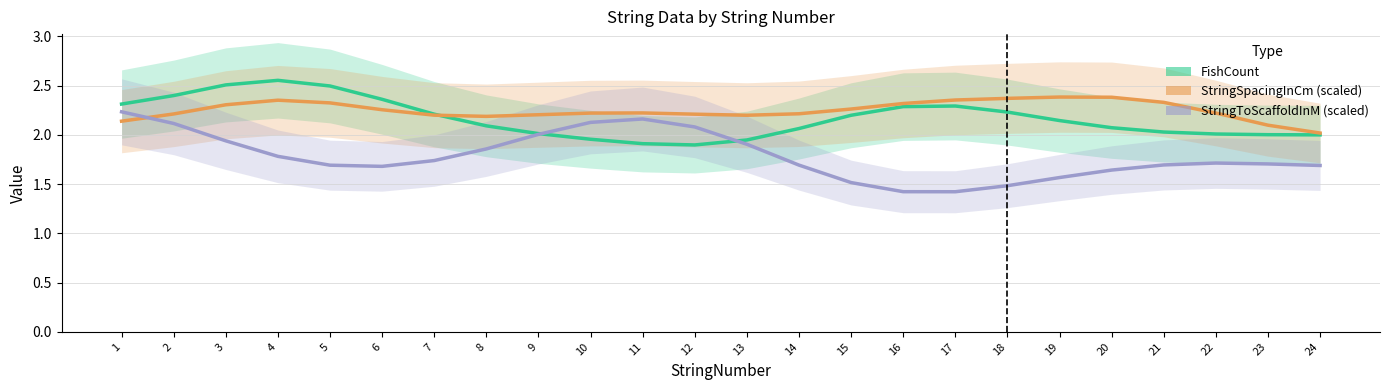

Where do StringToScaffoldInM (scaled) and StringSpacingInCm (scaled) first cross each other?

1 and 2